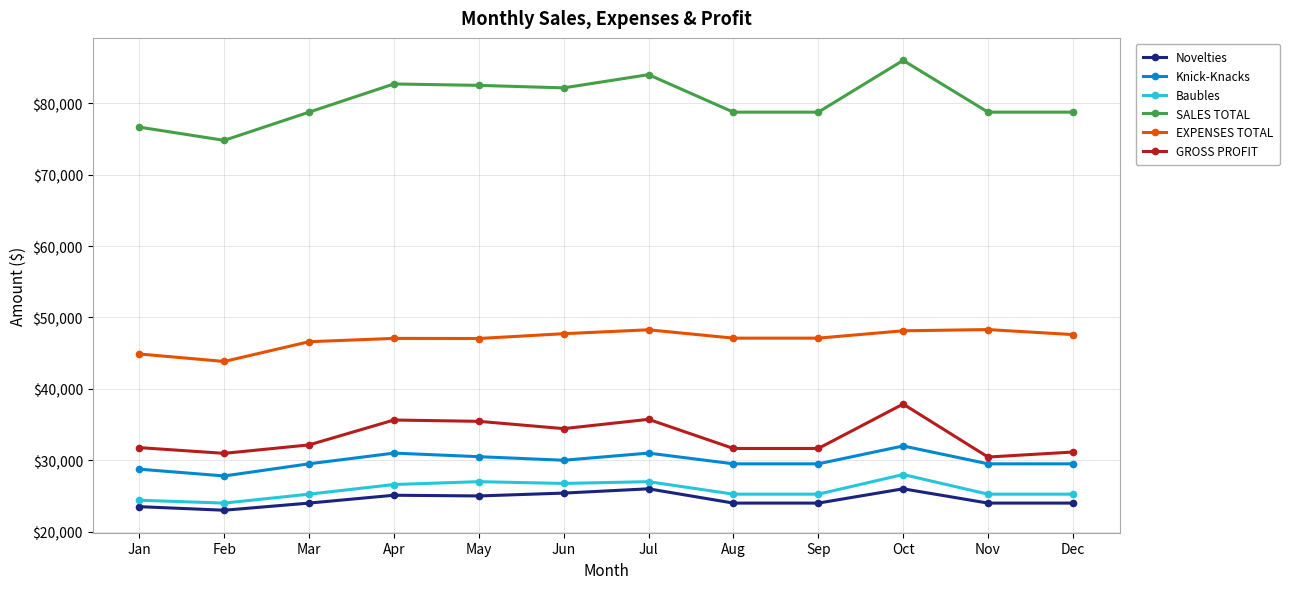

Is it true that GROSS PROFIT equals 35634 at Apr?

True